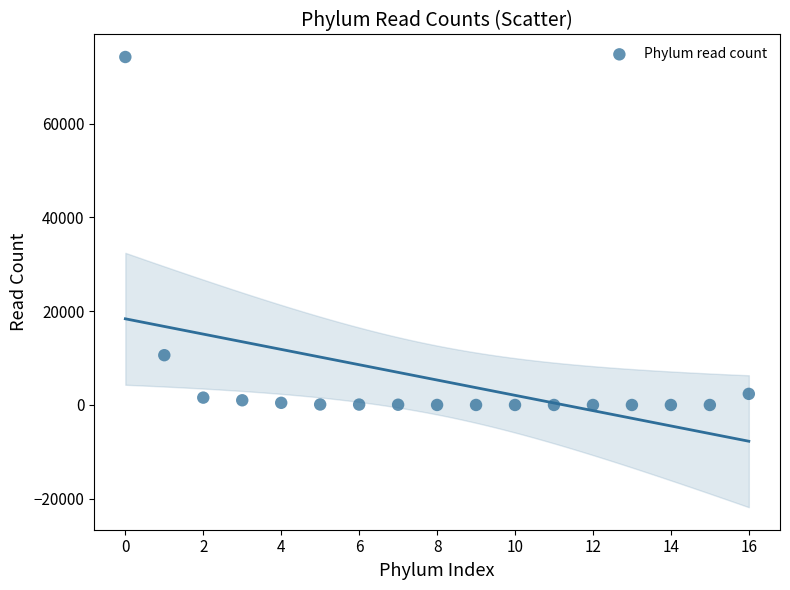

What is the range of Y values (max minus min)?

74196